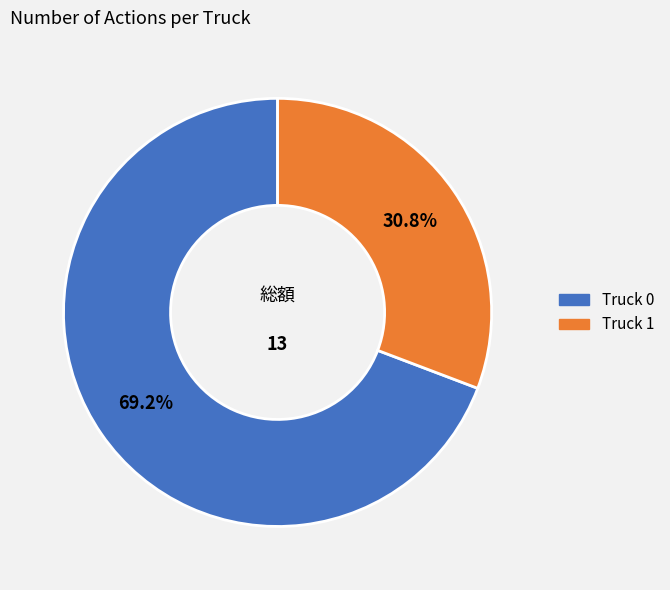

Count the number of slices in the pie.

2